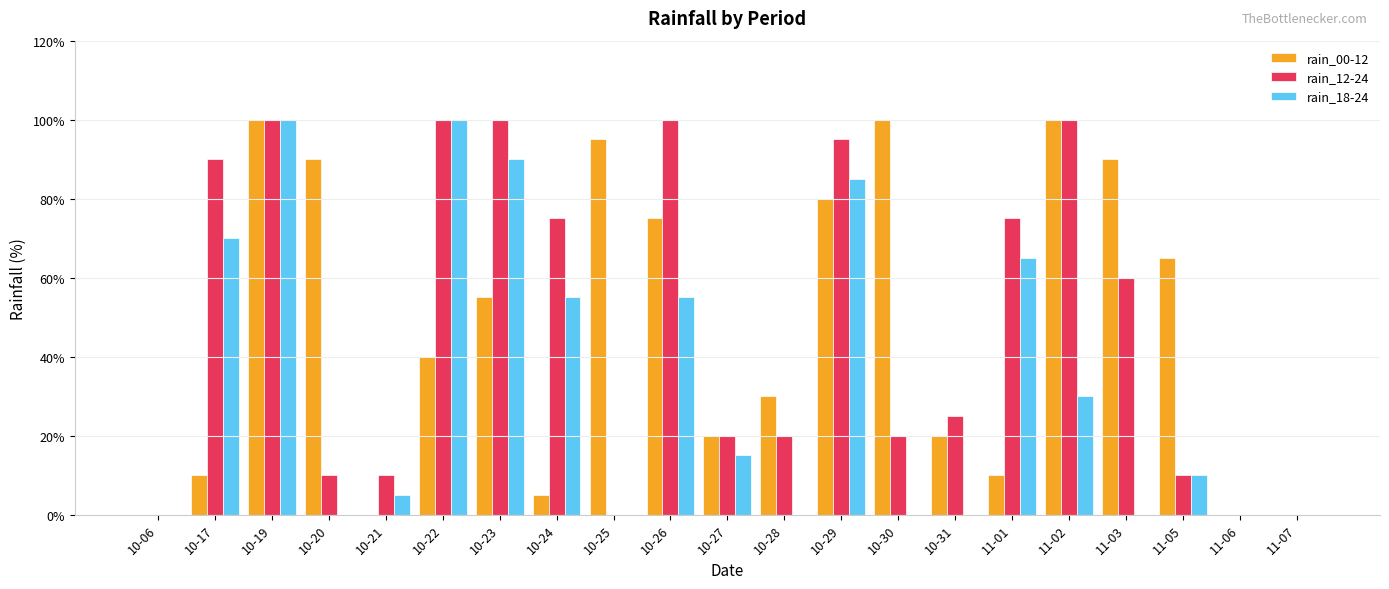

What are all the series names shown in the legend?

rain_00-12, rain_12-24, rain_18-24